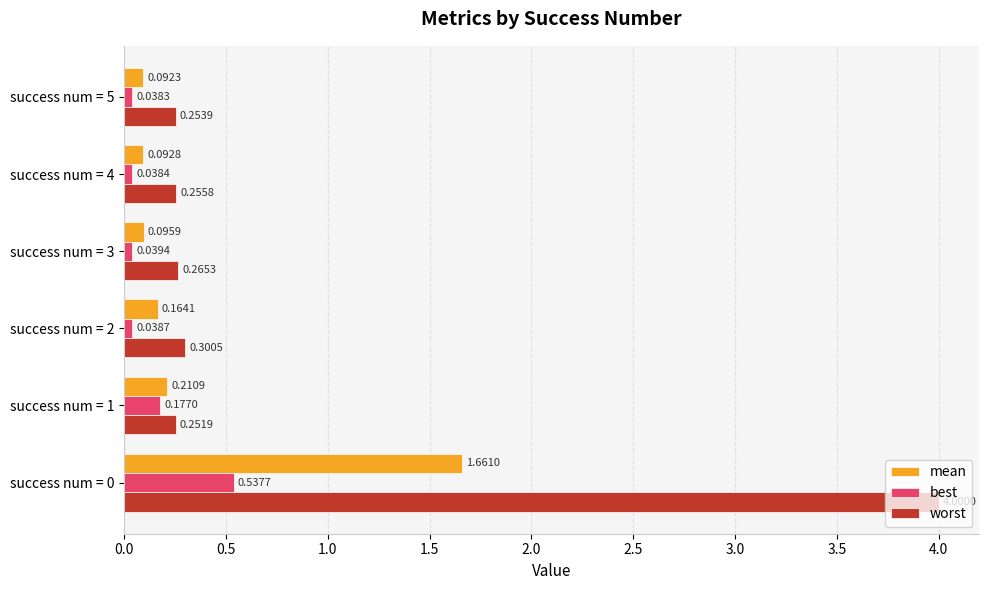

What is the total value across all series at success num = 3?

0.4